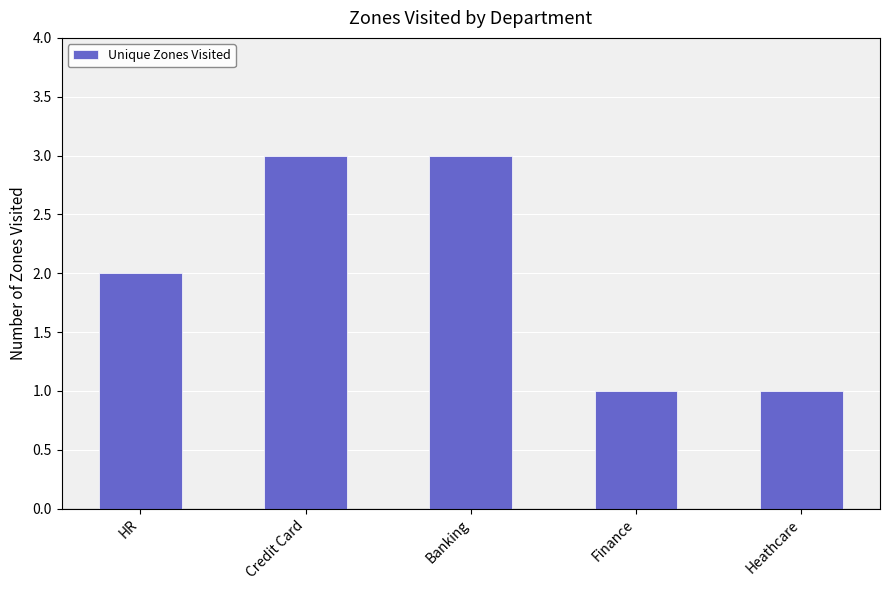

What is the greatest value displayed?

3